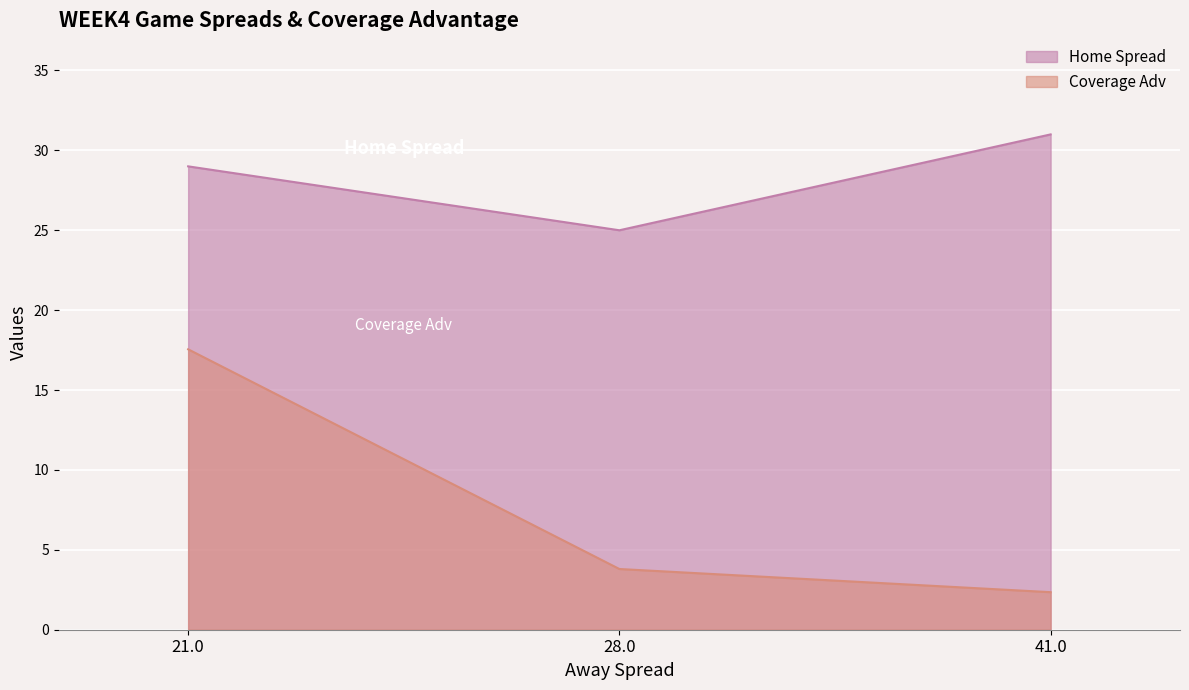

Which series has the largest range (max minus min)?

Coverage Adv